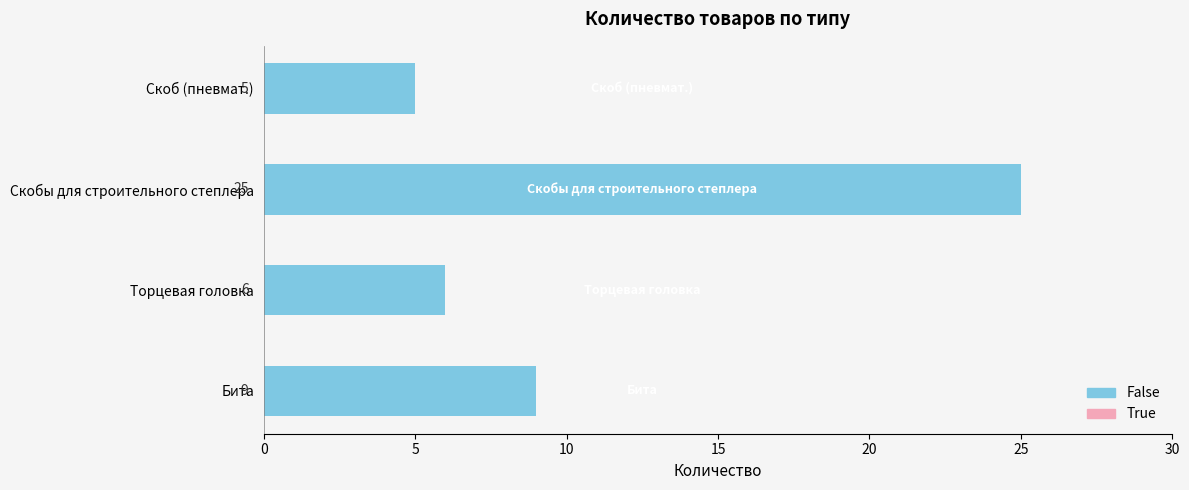

What is the difference between the maximum and minimum values?

20